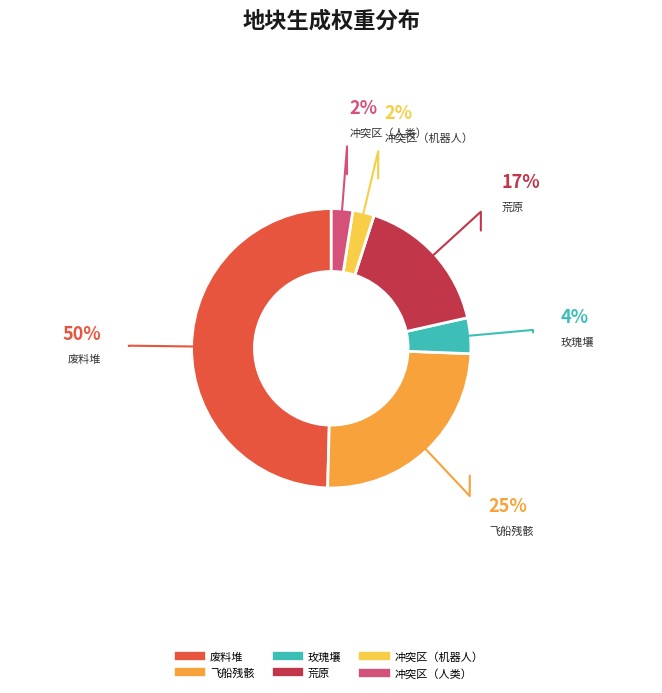

Rank the categories by value from lowest to highest.

冲突区（机器人）, 冲突区（人类）, 玫瑰壤, 荒原, 飞船残骸, 废料堆